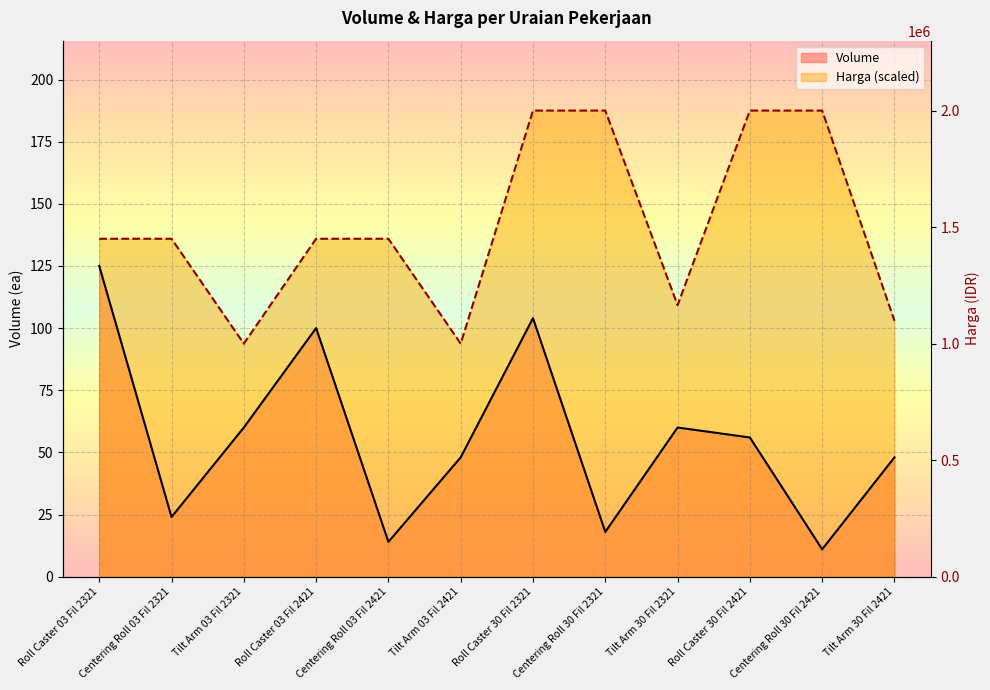

What position from the left is Centering Roll 03 Fil 2421?

5